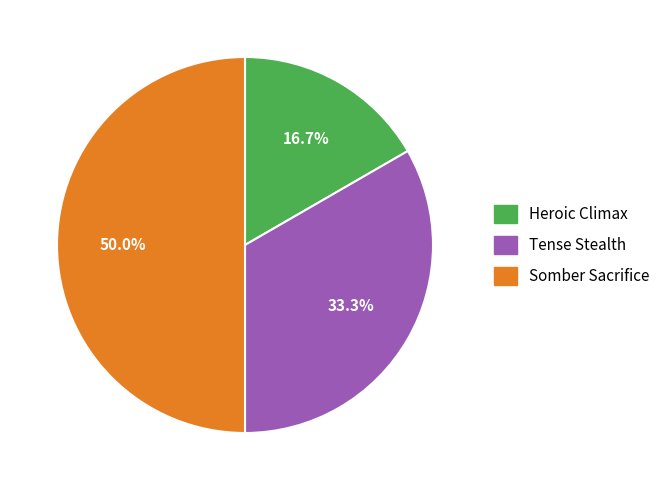

Is Tense Stealth the majority of the pie?

No